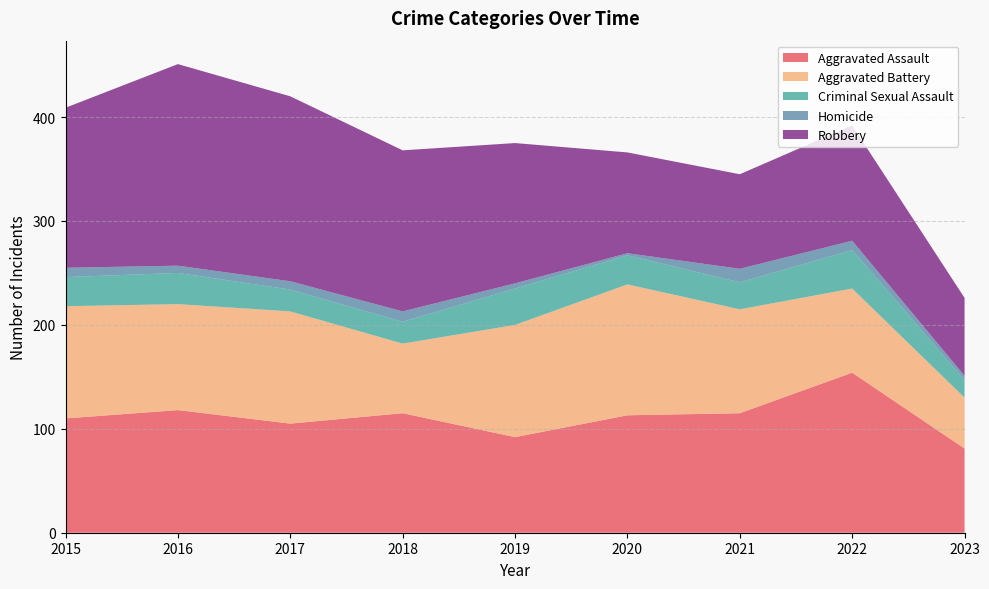

Reading right to left, transcribe all the data shown in this chart.

Aggravated Assault: 2023=81	2022=154	2021=115	2020=113	2019=92	2018=115	2017=105	2016=118	2015=110
Aggravated Battery: 2023=49	2022=81	2021=100	2020=126	2019=108	2018=67	2017=108	2016=102	2015=108
Criminal Sexual Assault: 2023=17	2022=37	2021=26	2020=28	2019=35	2018=21	2017=21	2016=30	2015=28
Homicide: 2023=4	2022=9	2021=13	2020=2	2019=5	2018=10	2017=8	2016=7	2015=9
Robbery: 2023=75	2022=111	2021=91	2020=97	2019=135	2018=155	2017=178	2016=194	2015=154